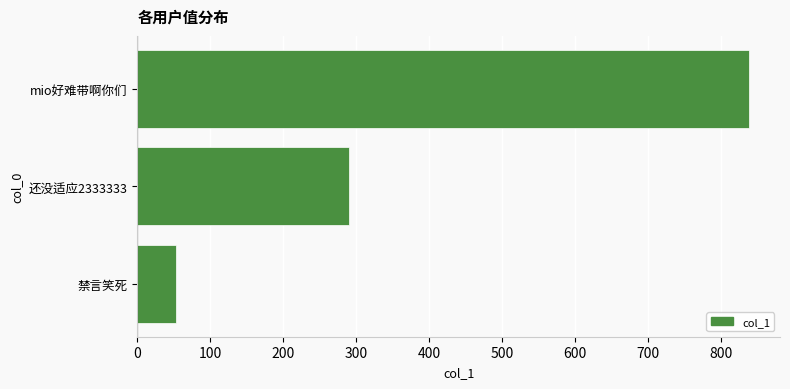

The value at mio好难带啊你们 is 839.6. True or false?

True